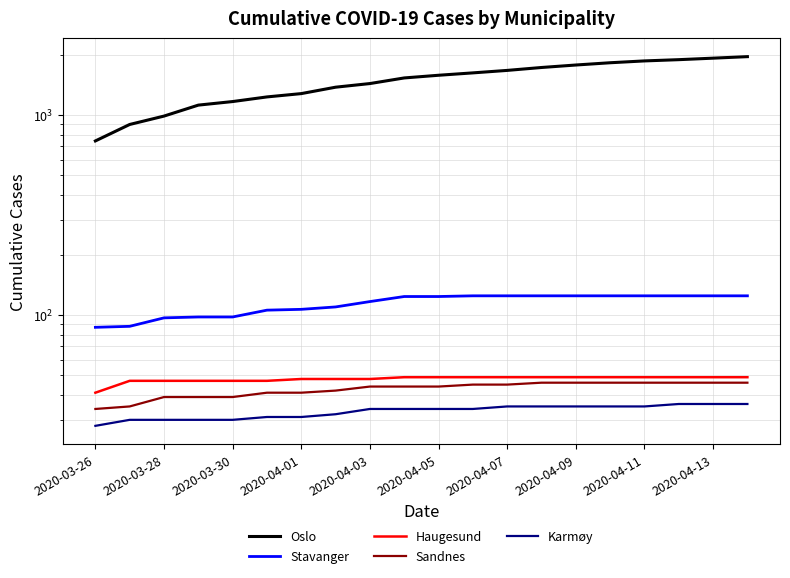

What is the average value of the Karmøy series?

33